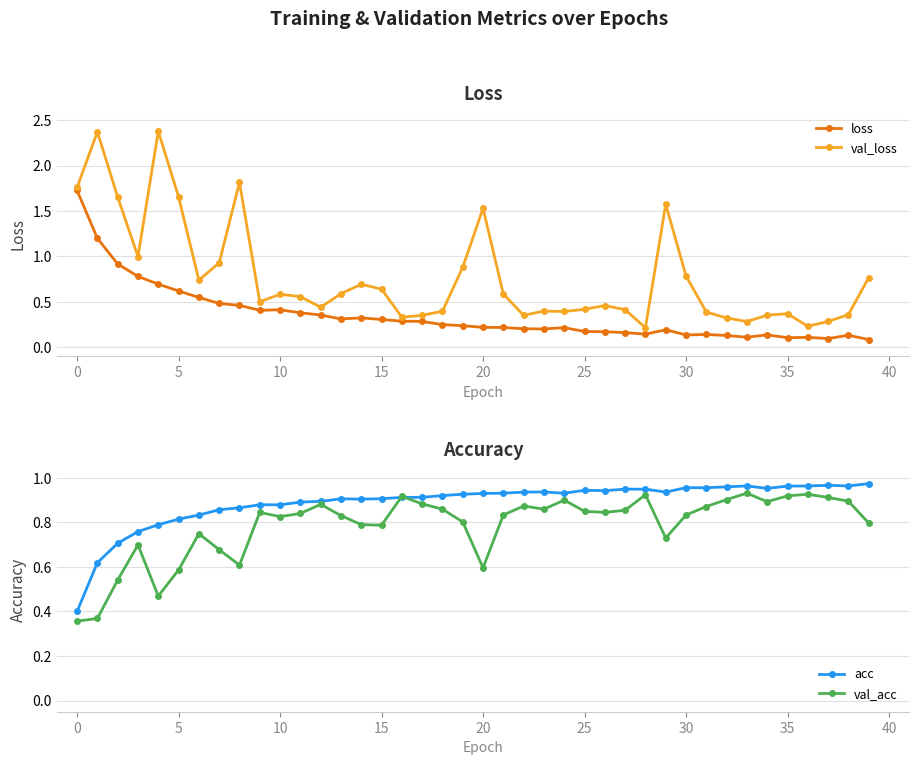

Which has a higher value, 36 or 19?

19